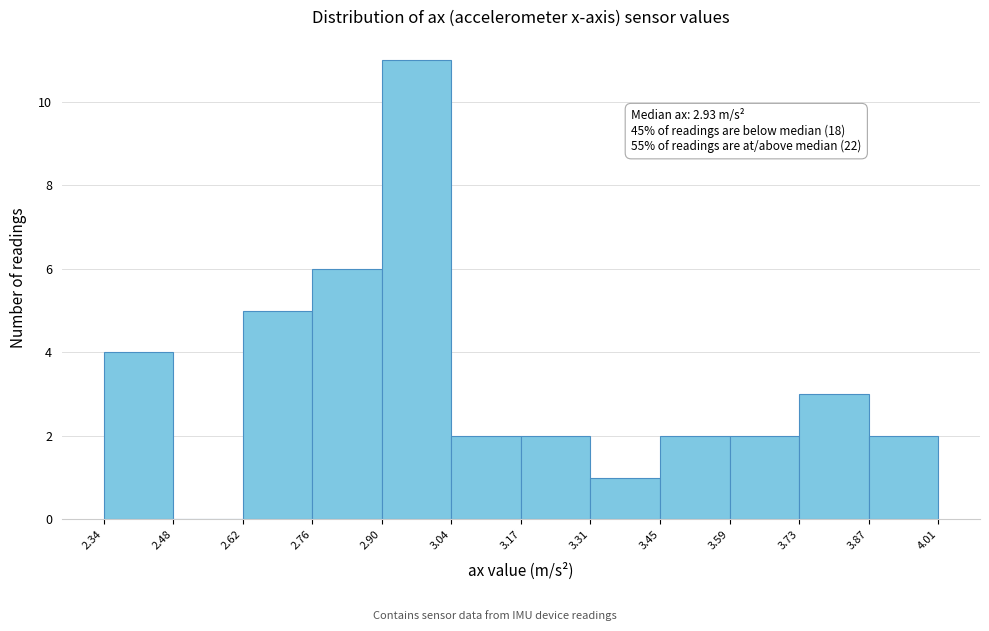

Which range on the x-axis has the tallest bar?

2.90 to 3.04